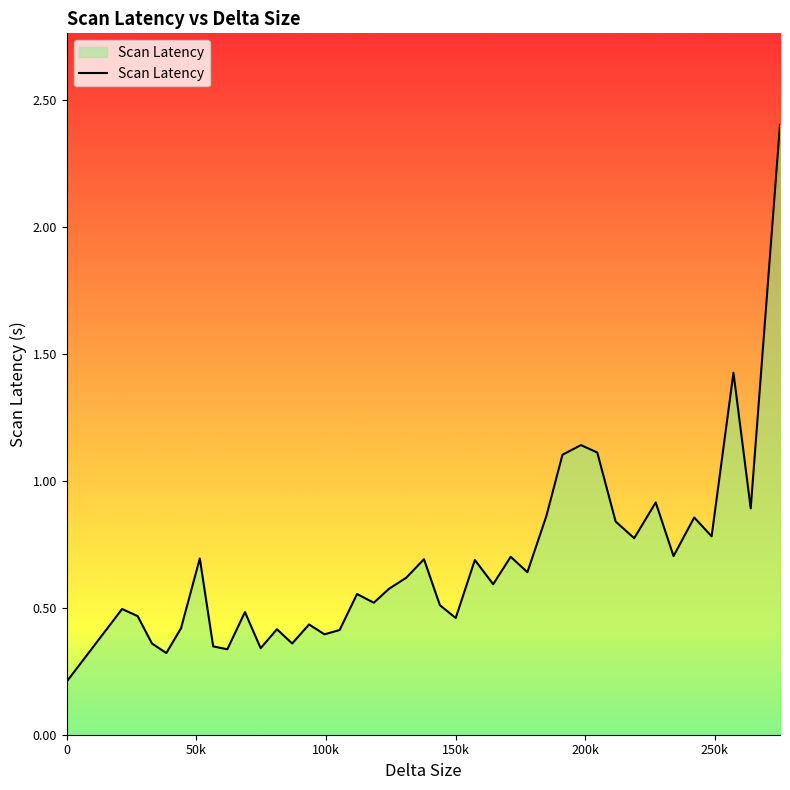

What is the average value?

0.7